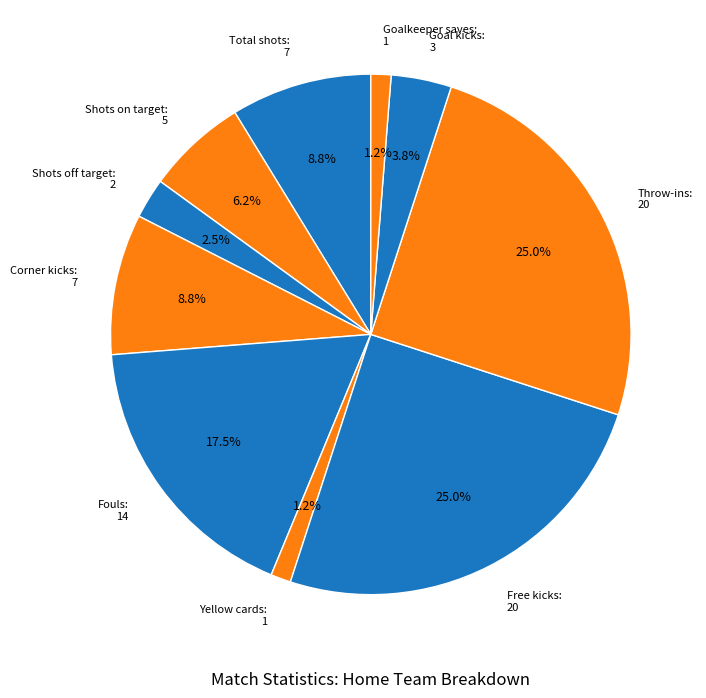

What portion of the pie excludes Fouls: 14?

82.5%